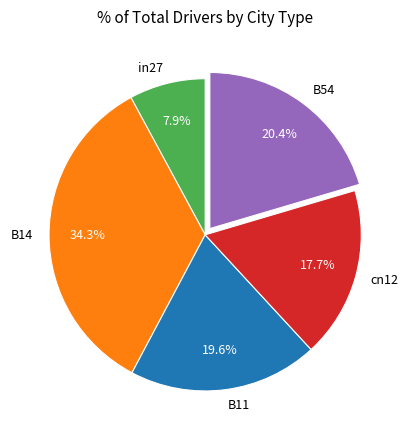

How many segments does this pie chart have?

5